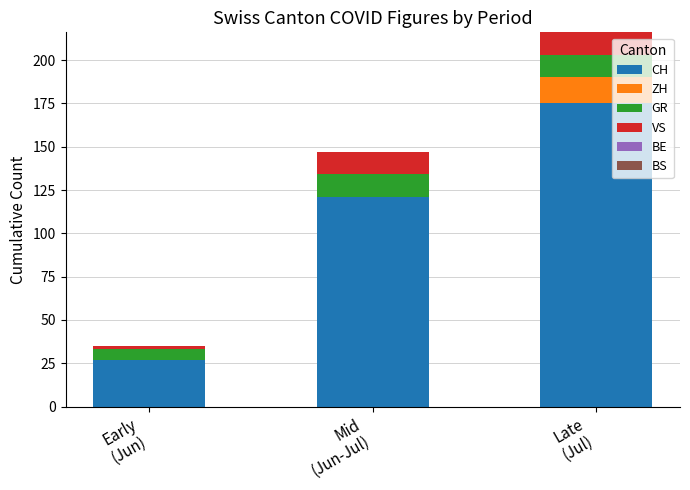

What is the sum of all CH values?

323